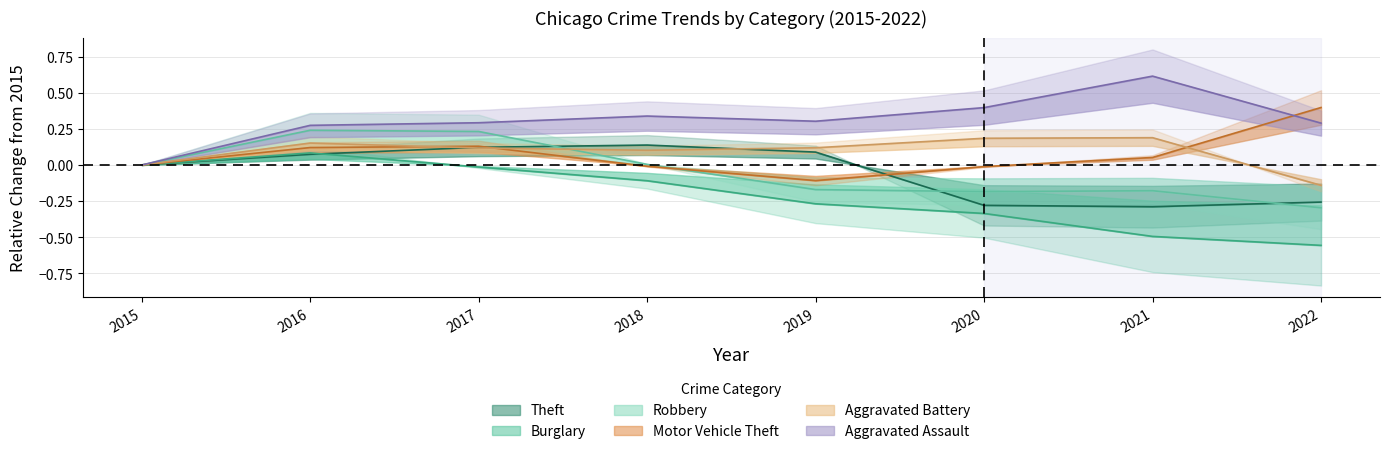

At how many categories does at least one series exceed 0?

7